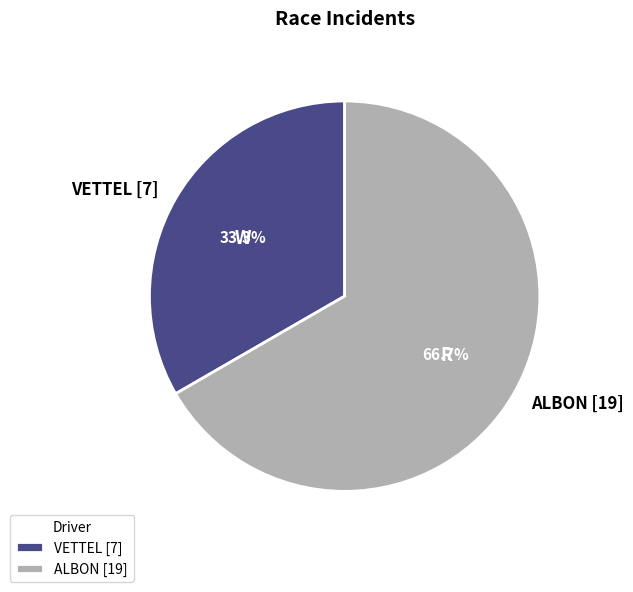

Count the number of slices in the pie.

2